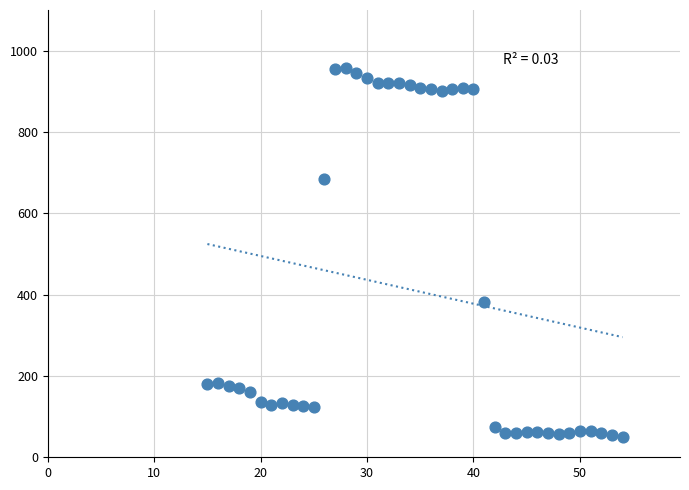

What is the range of X values (max minus min)?

39.0